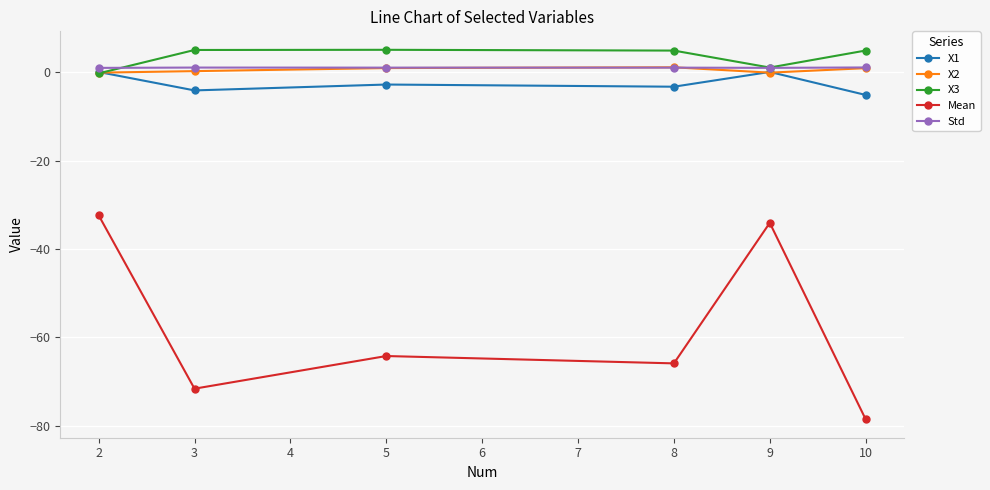

Which series has the largest range (max minus min)?

Mean